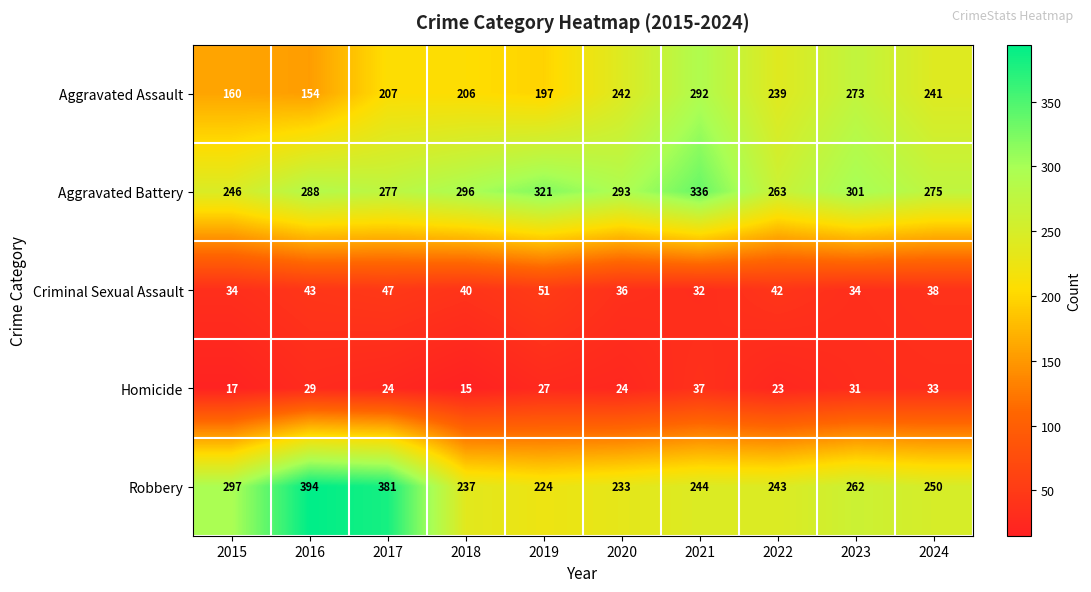

Which label corresponds to the largest value in the chart?

2016